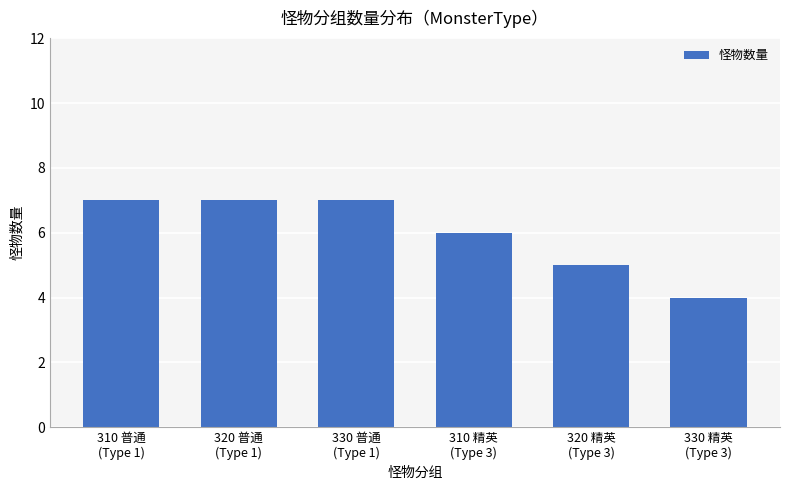

What is the greatest value displayed?

7